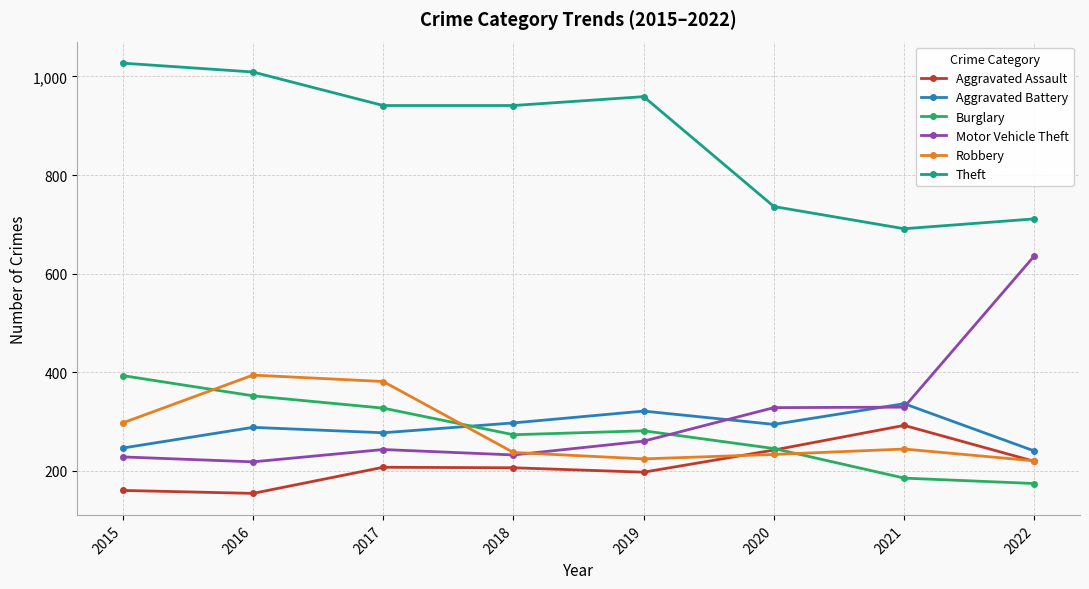

Which series has the largest range (max minus min)?

Motor Vehicle Theft